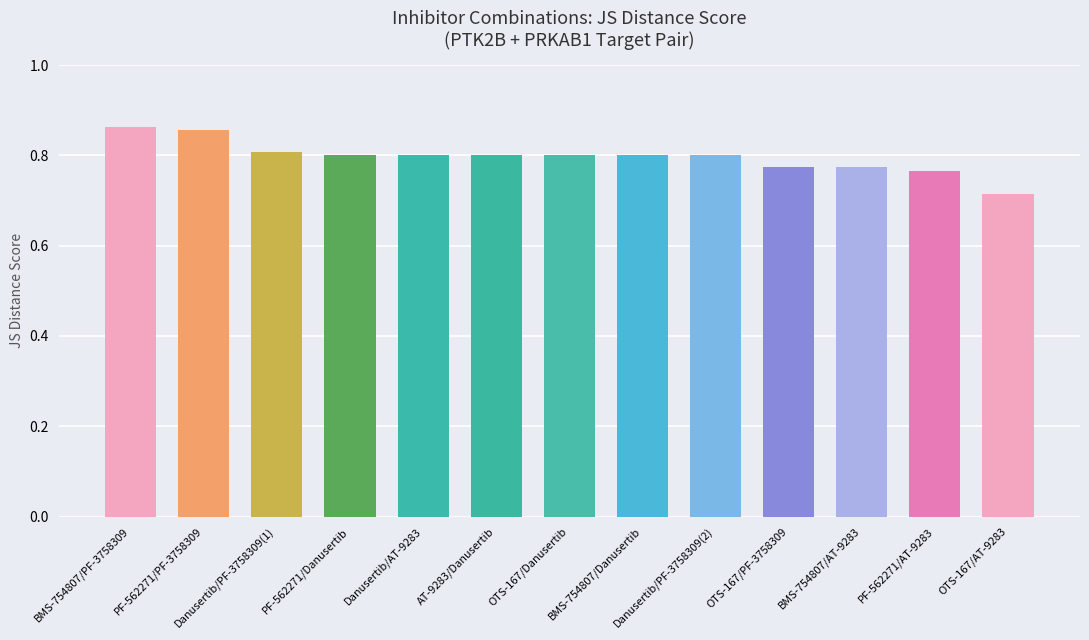

Does the chart contain any negative values?

No